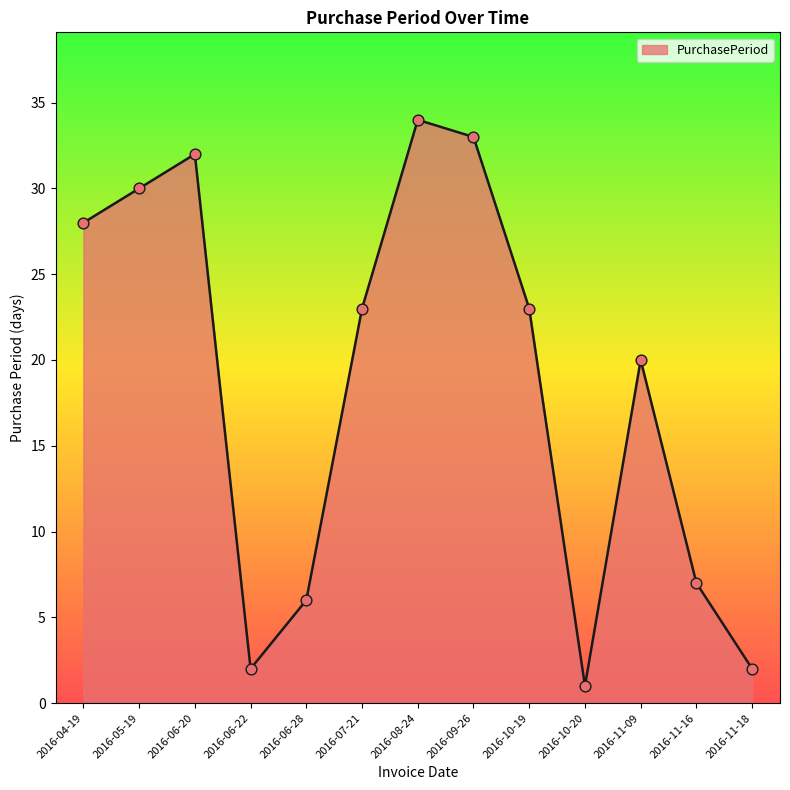

What is the change in value from 2016-04-19 to 2016-11-16?

-21